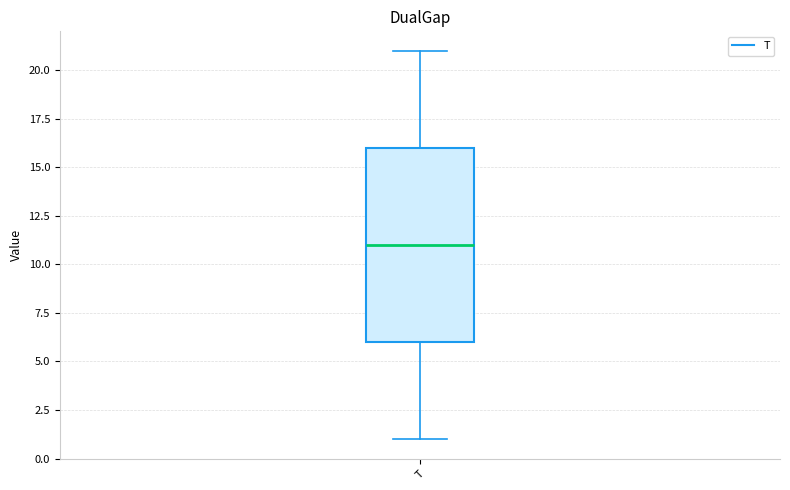

Where does the upper whisker of the box for T end on the y-axis? The values are not printed on the chart, so give them approximately, as read against the axis.

21